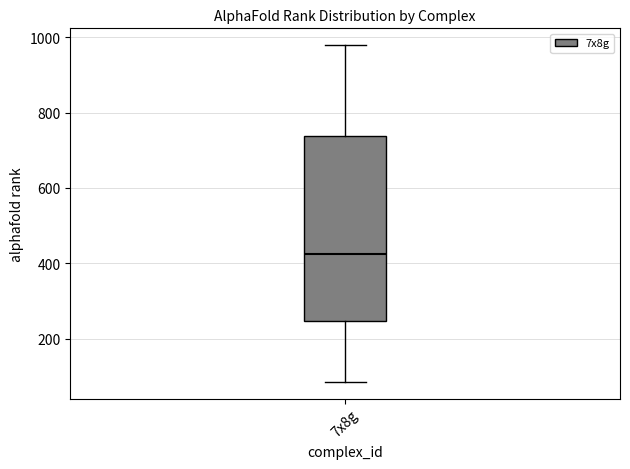

Where is the lower edge of the box for 7x8g on the y-axis? The values are not printed on the chart, so give them approximately, as read against the axis.

240